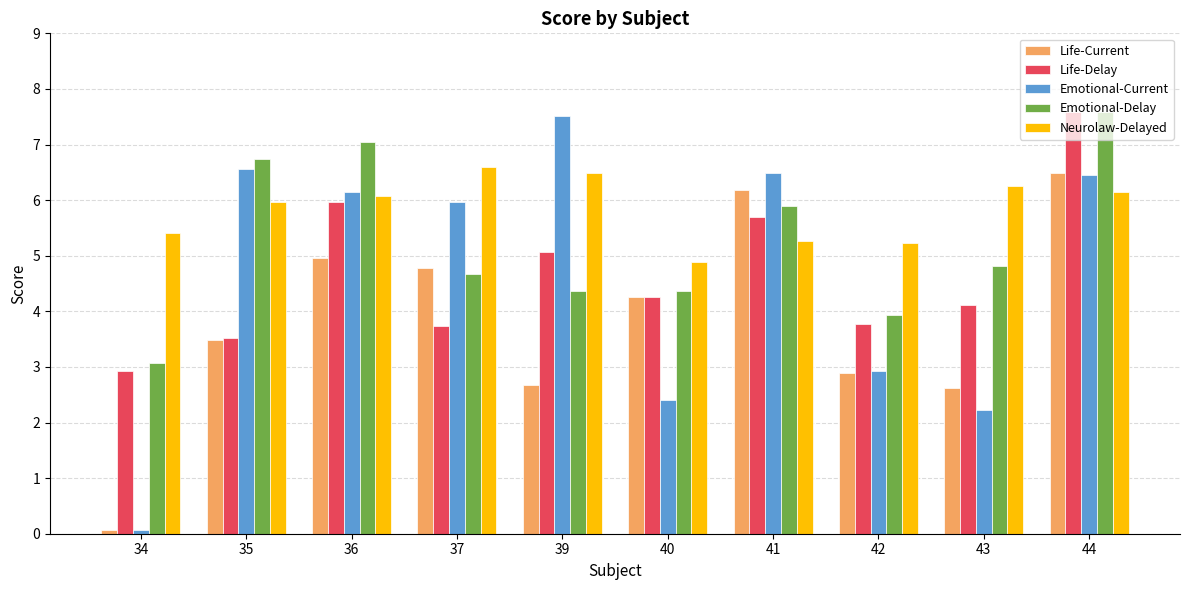

Reading left to right, list all the values displayed in this chart.

Life-Current: 34=0.1	35=3.5	36=5.0	37=4.8	39=2.7	40=4.3	41=6.2	42=2.9	43=2.6	44=6.5
Life-Delay: 34=2.9	35=3.5	36=6.0	37=3.7	39=5.1	40=4.3	41=5.7	42=3.8	43=4.1	44=7.6
Emotional-Current: 34=0.1	35=6.6	36=6.1	37=6.0	39=7.5	40=2.4	41=6.5	42=2.9	43=2.2	44=6.4
Emotional-Delay: 34=3.1	35=6.7	36=7.0	37=4.7	39=4.4	40=4.4	41=5.9	42=3.9	43=4.8	44=7.6
Neurolaw-Delayed: 34=5.4	35=6.0	36=6.1	37=6.6	39=6.5	40=4.9	41=5.3	42=5.2	43=6.3	44=6.1